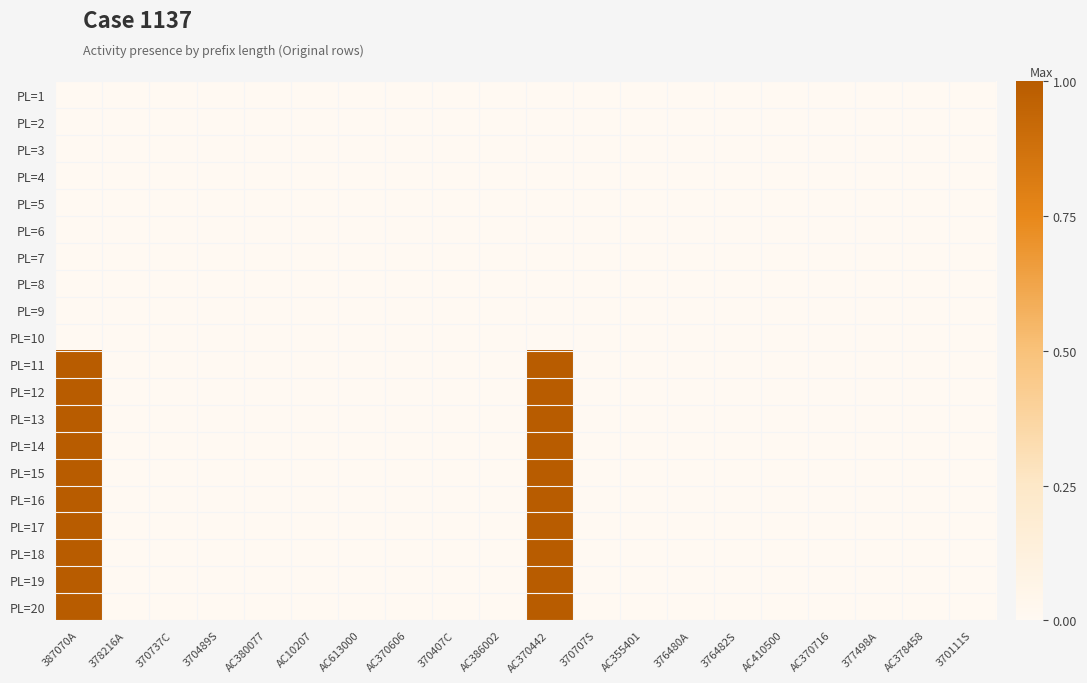

Rank the series by their maximum value, from highest to lowest.

PL=11, PL=12, PL=13, PL=14, PL=15, PL=16, PL=17, PL=18, PL=19, PL=20, PL=1, PL=2, PL=3, PL=4, PL=5, PL=6, PL=7, PL=8, PL=9, PL=10